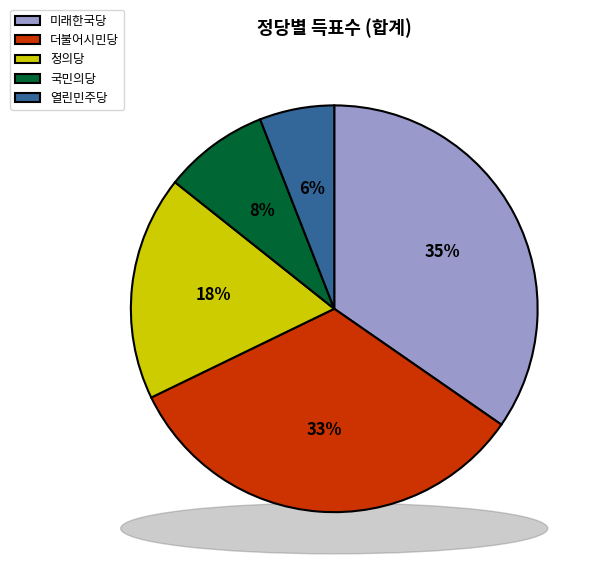

To the nearest percent, what is the average slice percentage?

20%